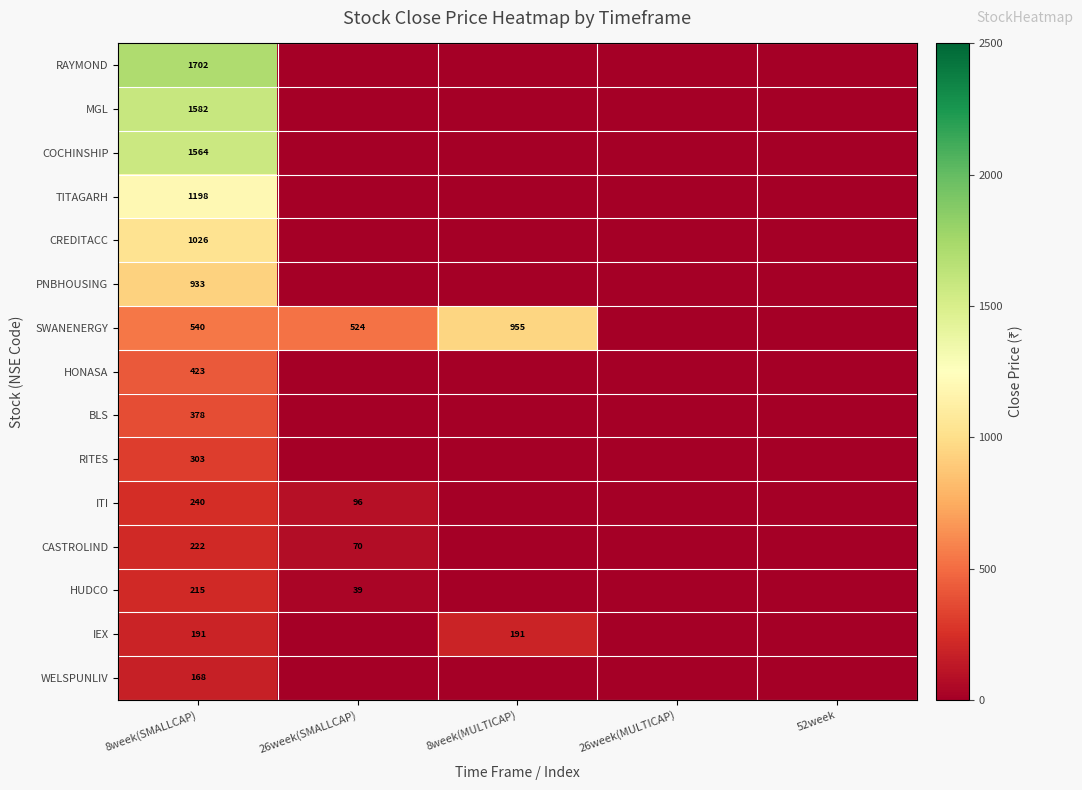

Which has a higher value, 26week(SMALLCAP) or 52week?

26week(SMALLCAP)